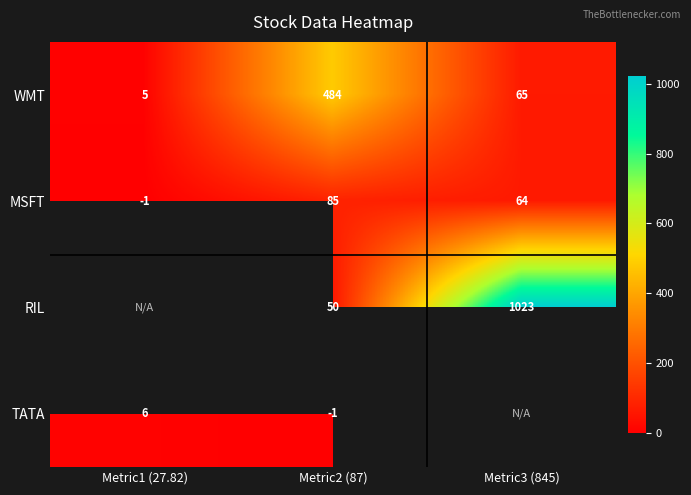

At which category does the chart reach its peak across all series?

Metric3 (845)